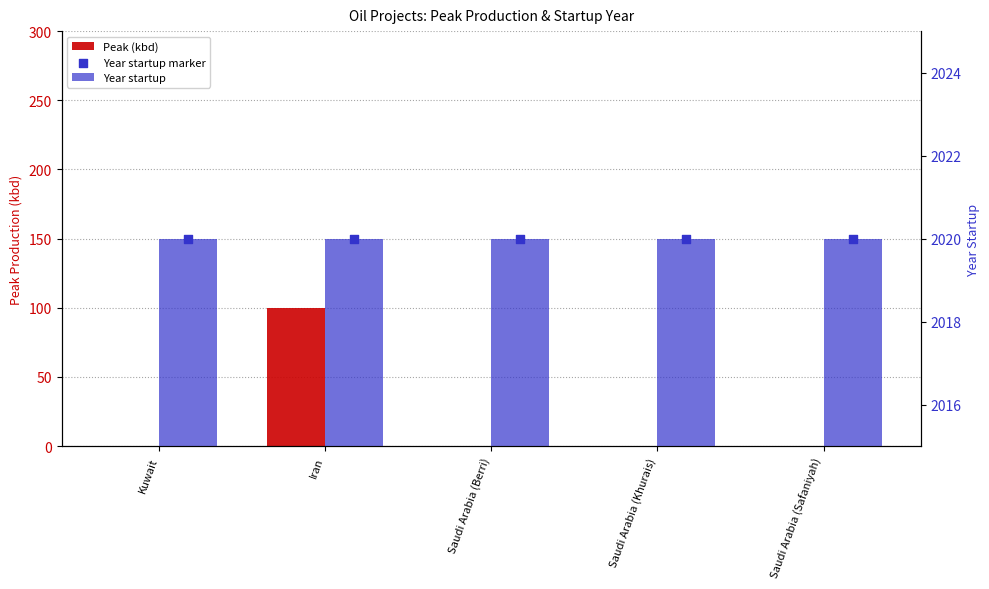

At which category is the sum across all series the highest?

Iran